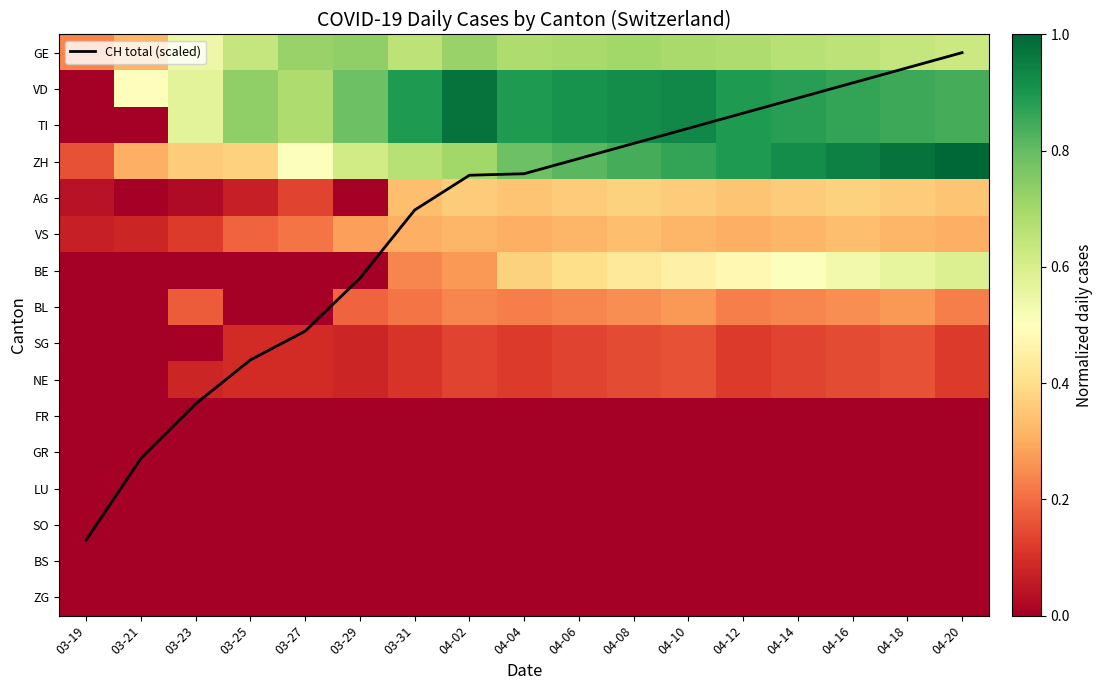

How many distinct data groups are displayed?

17